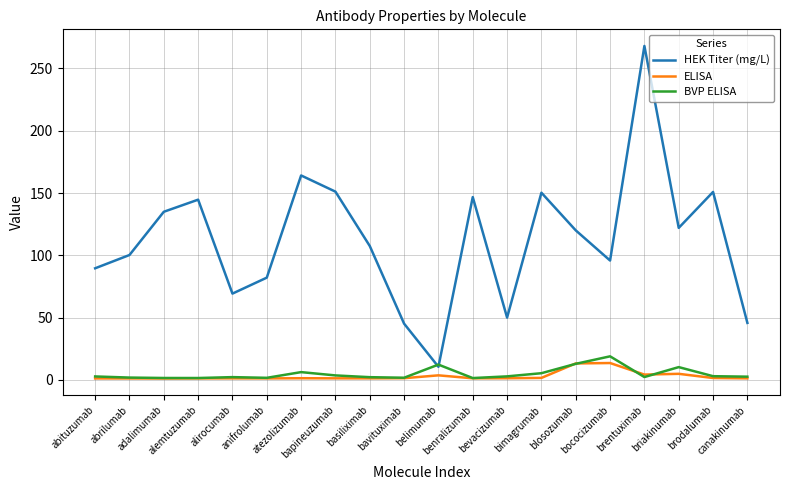

What is the smallest value displayed?

1.1